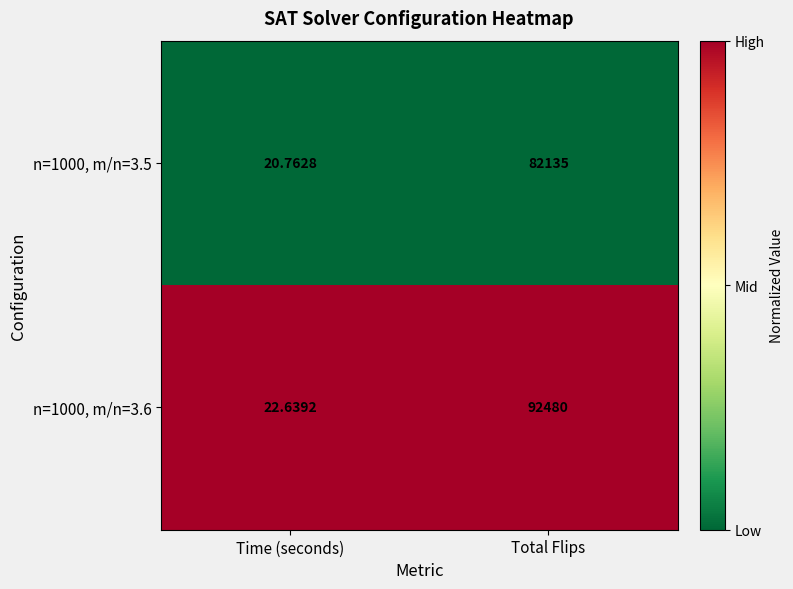

At which label is n=1000, m/n=3.5 closest to 41077?

Time (seconds)